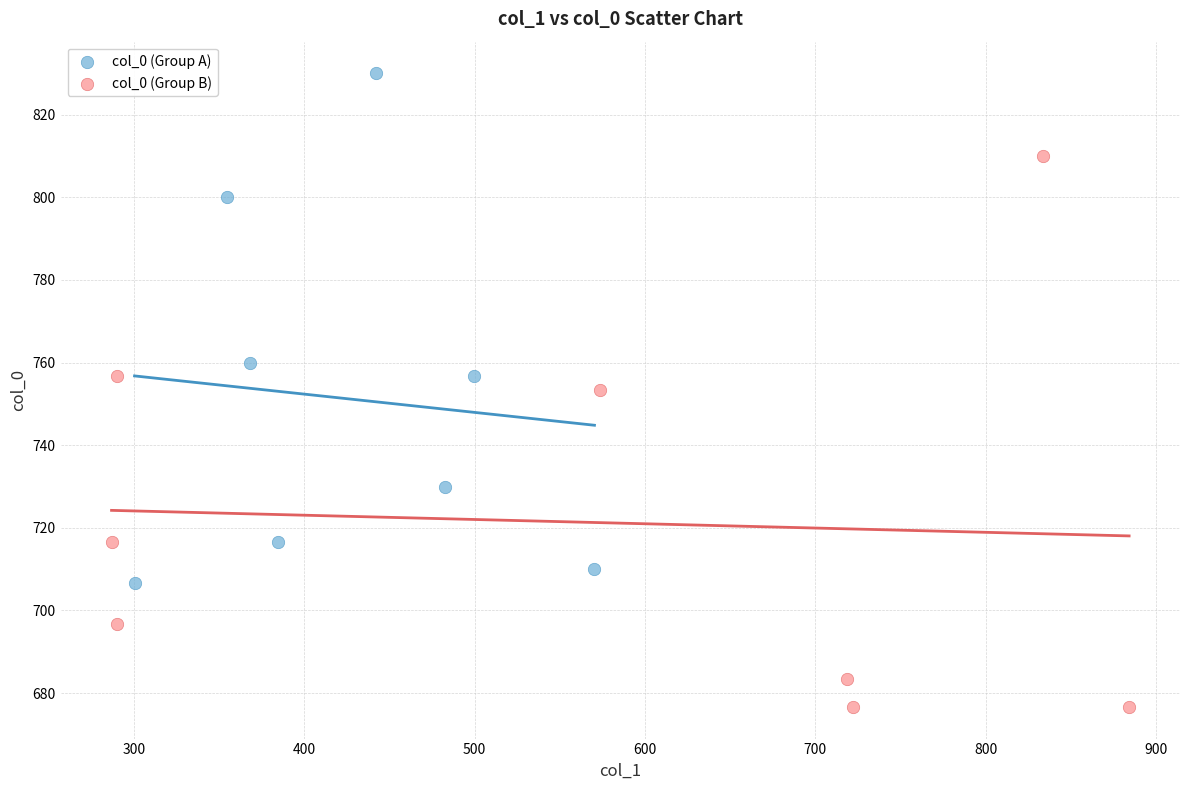

Which series contains the highest Y value?

col_0 (Group A)